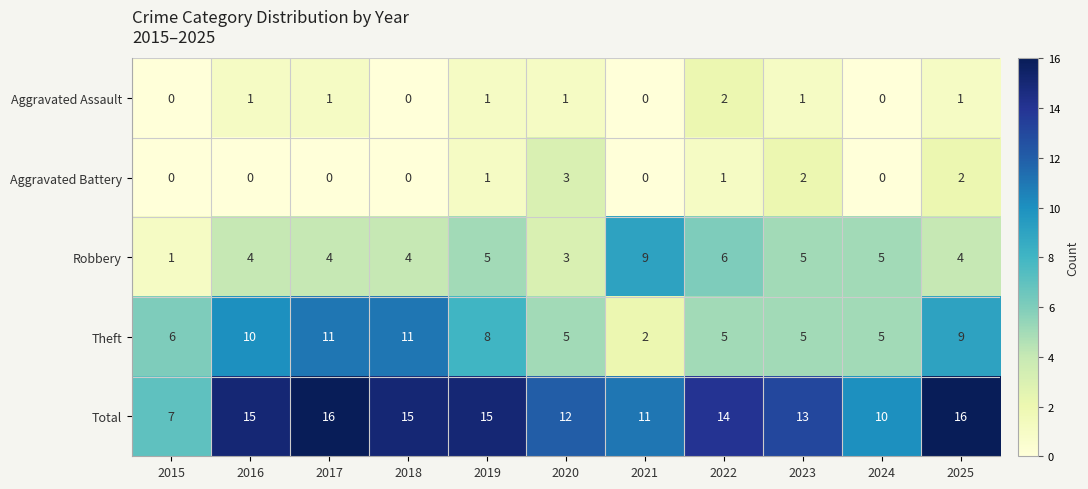

What is the sum of all Aggravated Assault values?

8